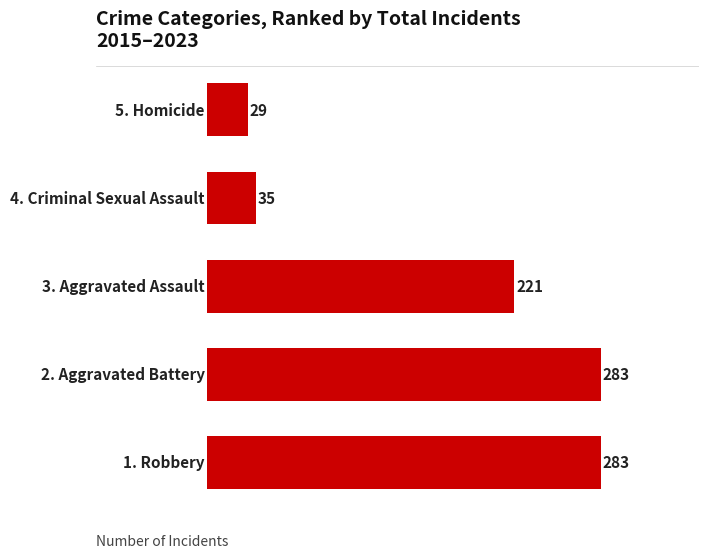

What is the sum of all values?

851